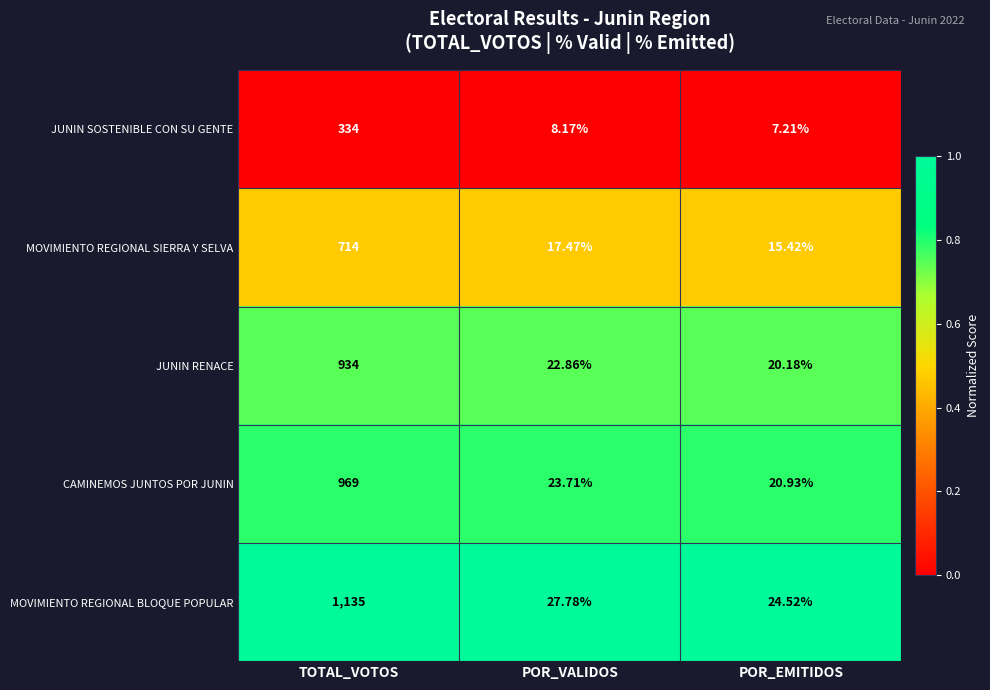

At POR_EMITIDOS, list the series in order from largest to smallest.

MOVIMIENTO REGIONAL BLOQUE POPULAR, CAMINEMOS JUNTOS POR JUNIN, JUNIN RENACE, MOVIMIENTO REGIONAL SIERRA Y SELVA, JUNIN SOSTENIBLE CON SU GENTE